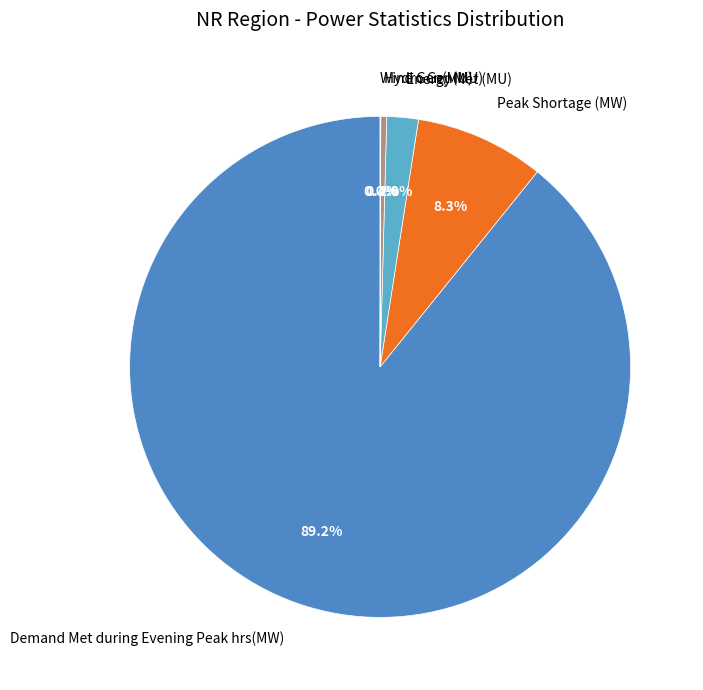

What percentage do Hydro Gen(MU) and Energy Met (MU) together represent?

2.4%